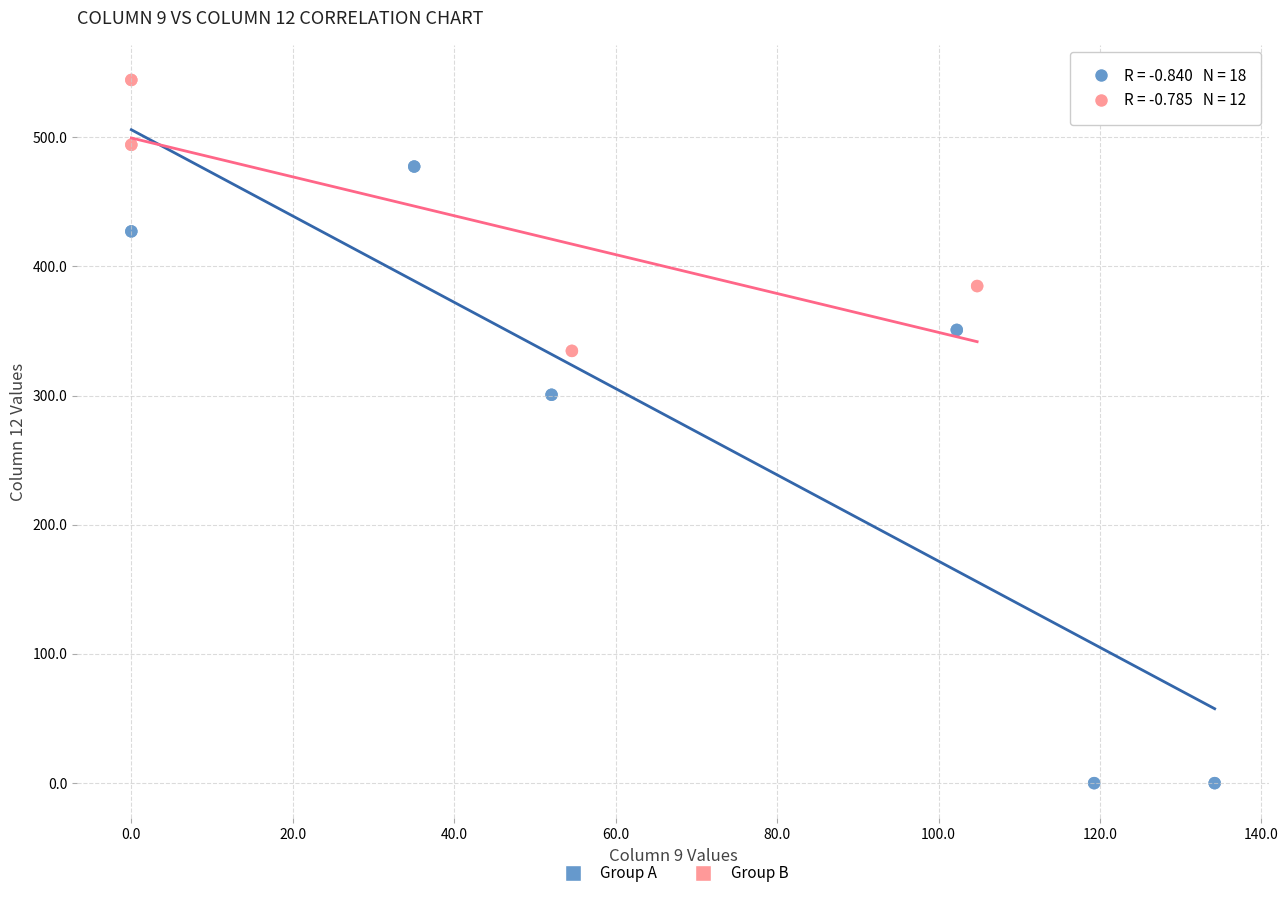

What are all the series names shown in the legend?

Group A, Group B